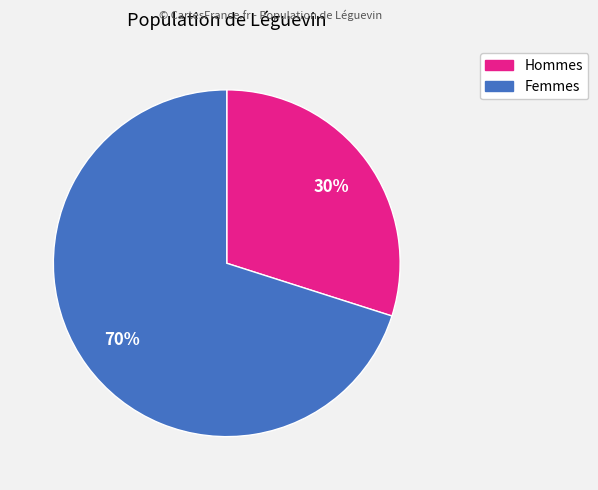

To the nearest percent, what is the difference between the largest and smallest slice percentages?

40%